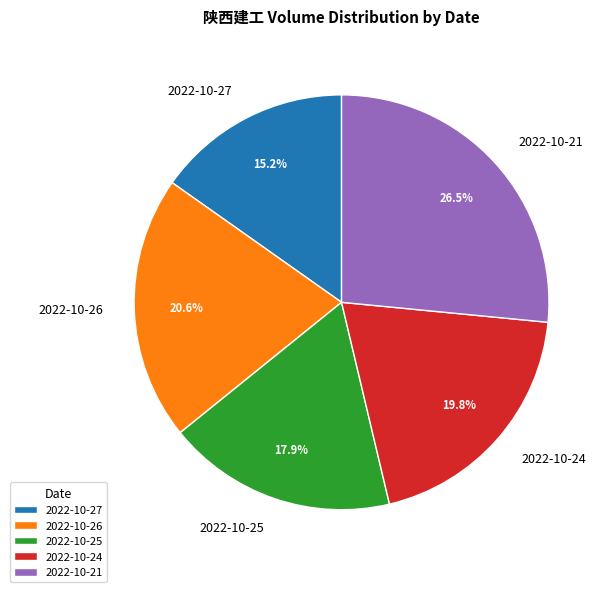

Rank the categories by value from lowest to highest.

2022-10-27, 2022-10-25, 2022-10-24, 2022-10-26, 2022-10-21